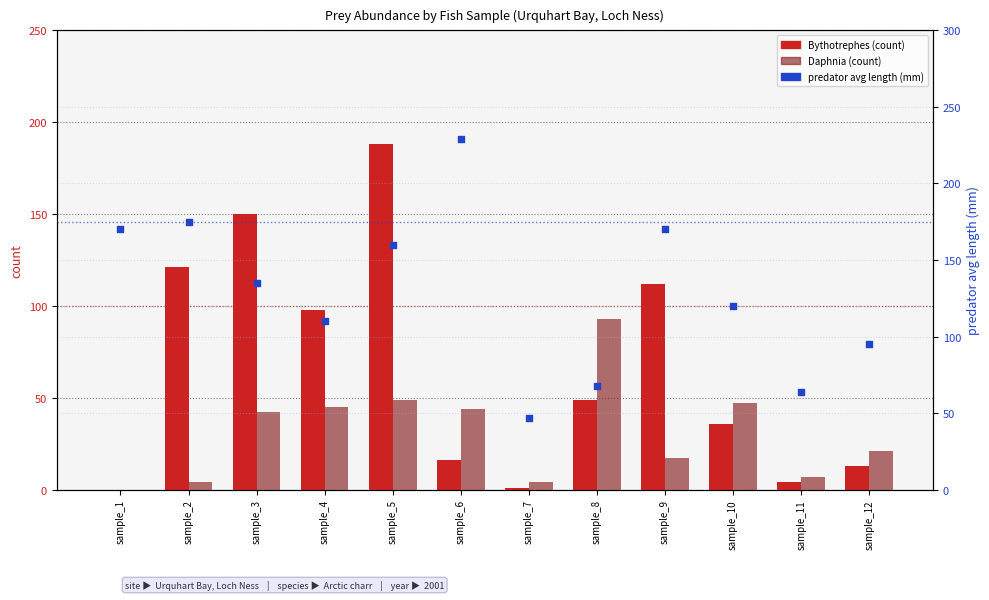

What is the total value across all series at sample_7?

52